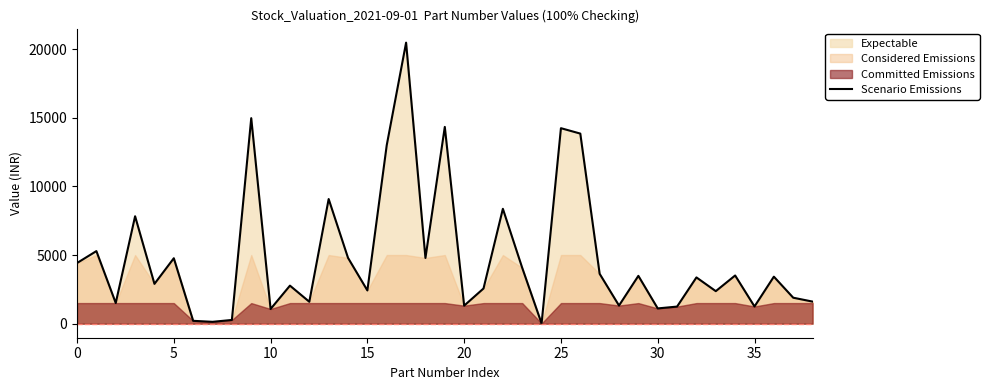

Which has a higher value, 15 or 20?

15